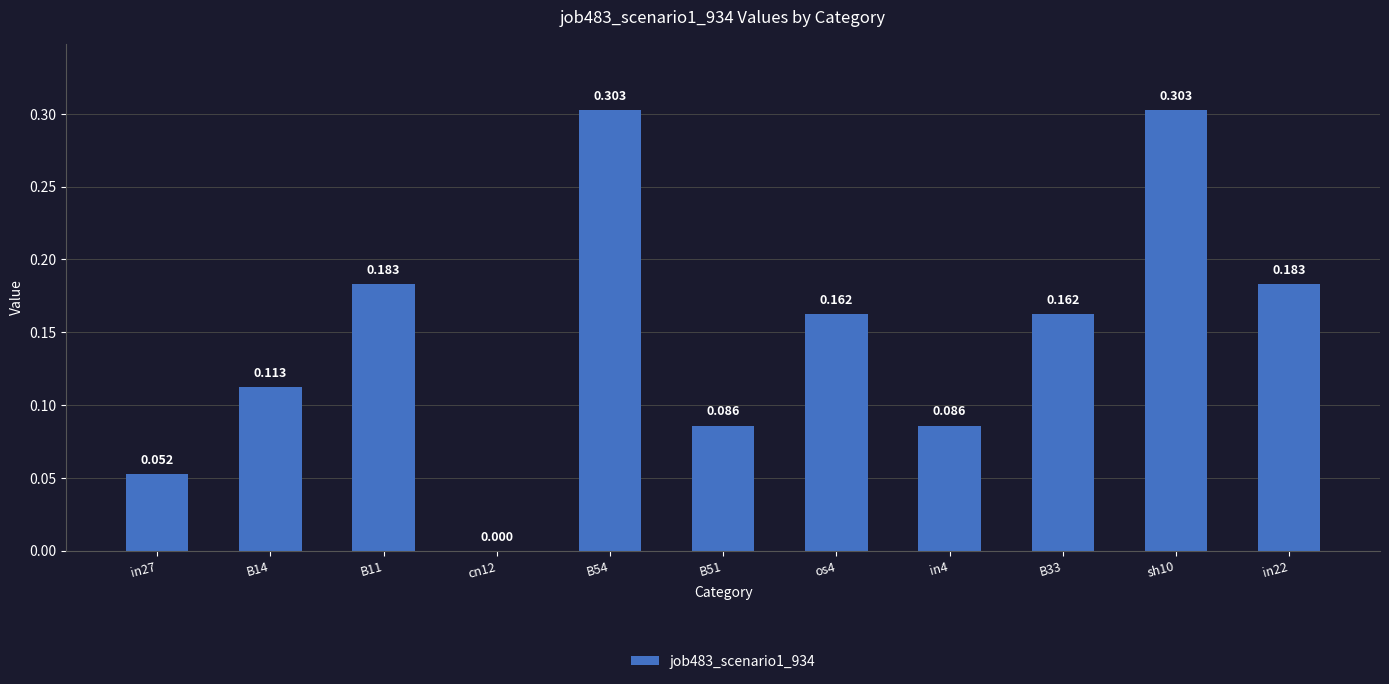

At which category does the chart reach its peak across all series?

B54